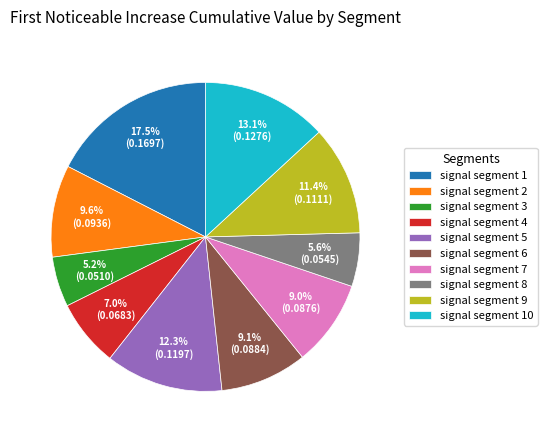

Which has a higher value, signal segment 1 or signal segment 8?

signal segment 1